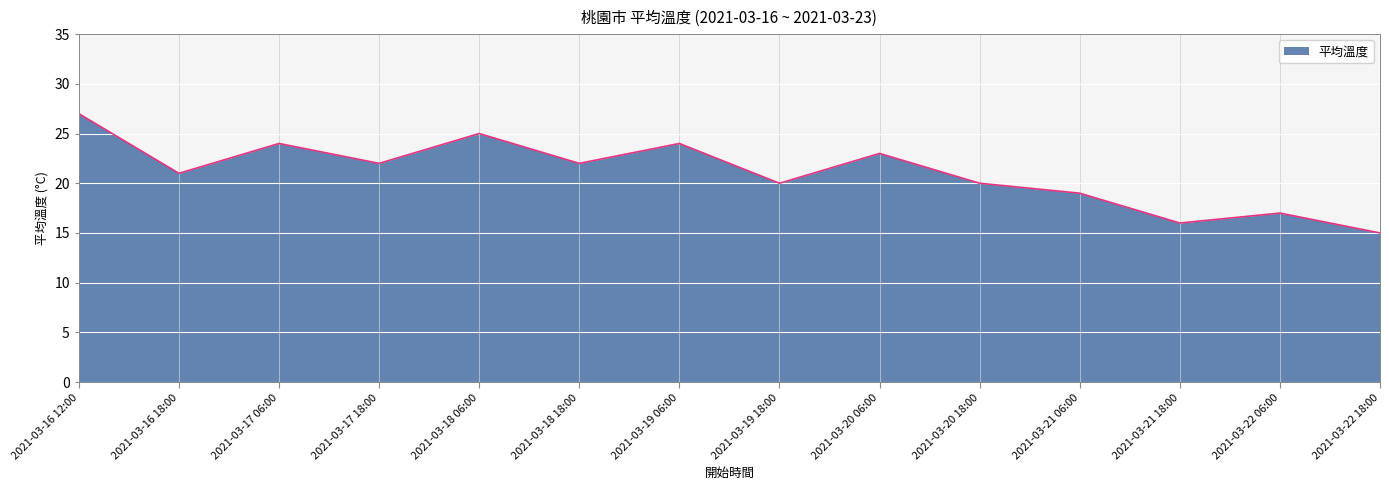

What is the change in value from 2021-03-20 06:00 to 2021-03-20 18:00?

-3